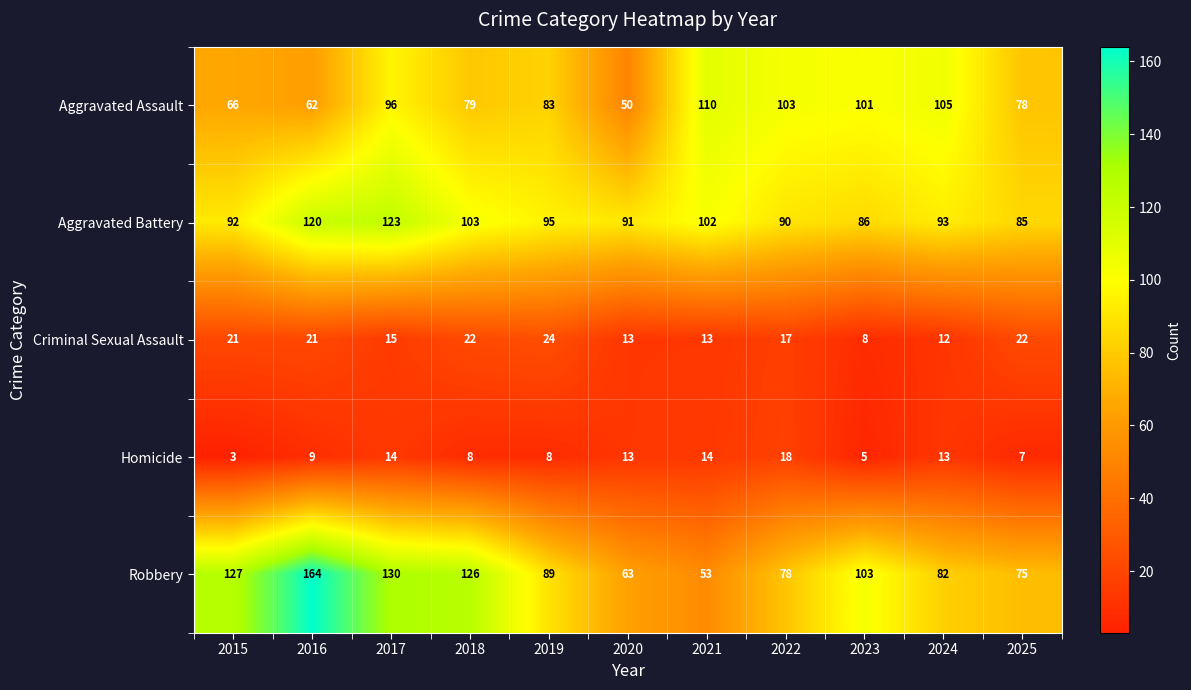

What is the difference between the maximum and minimum values in the Homicide series?

15